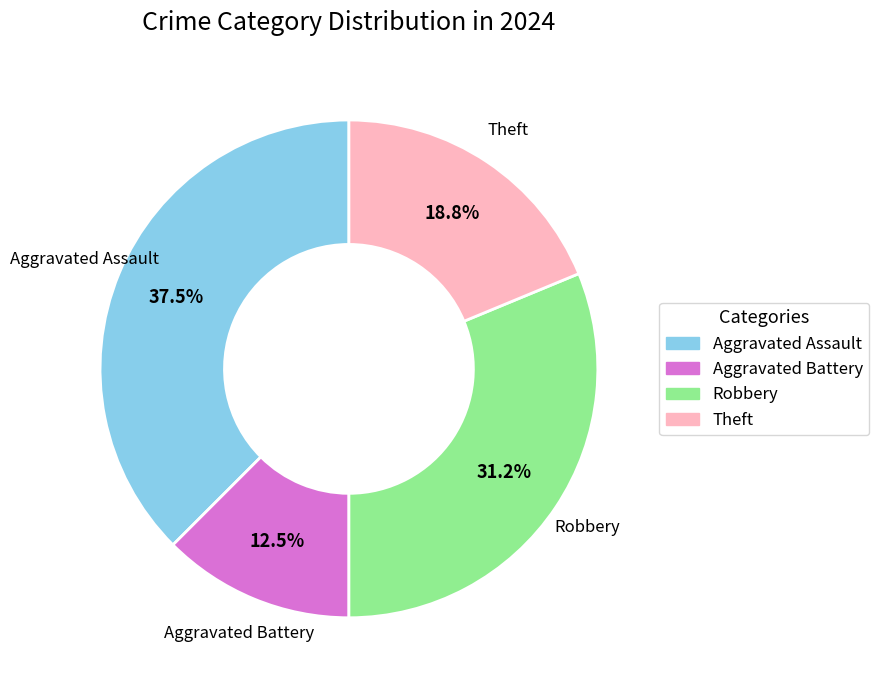

To the nearest percent, what is the combined percentage of Theft and Robbery?

50%